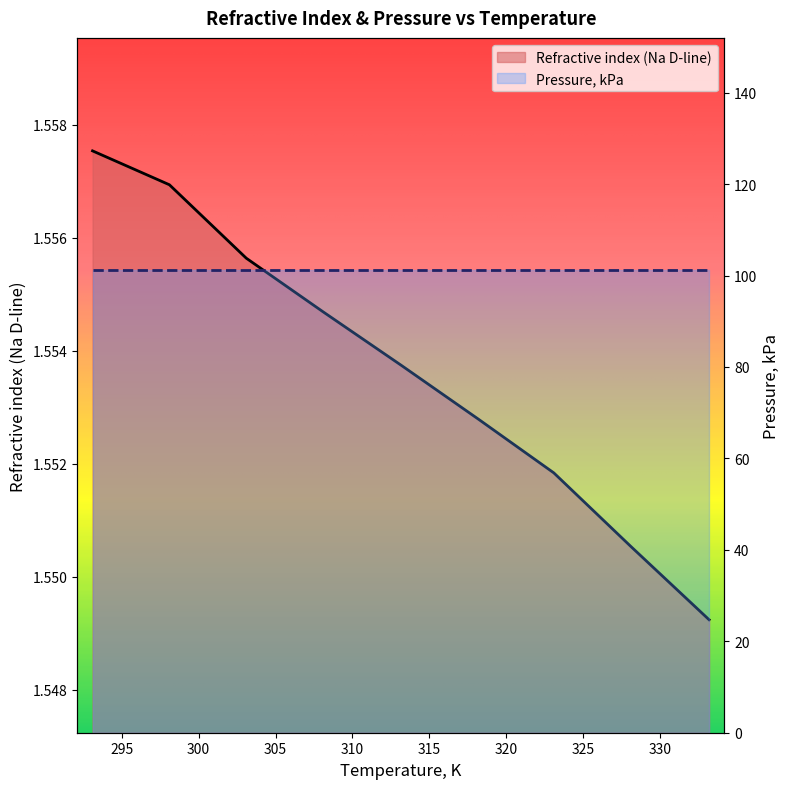

At which category does the chart reach its minimum across all series?

333.2